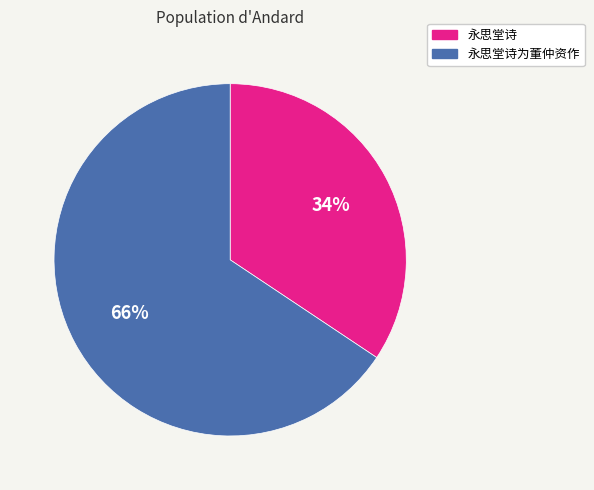

Between 永思堂诗 and 永思堂诗为董仲资作, which is larger?

永思堂诗为董仲资作